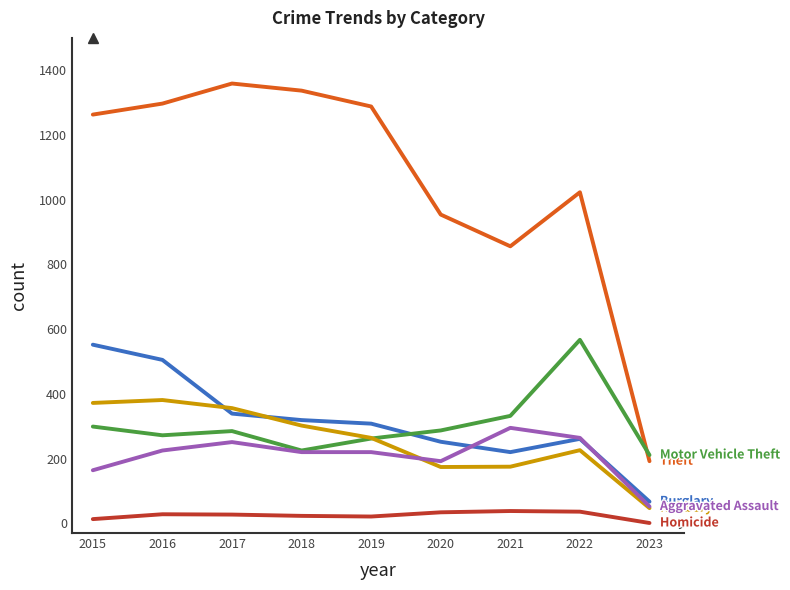

What is the total value across all series at 2021?

1916